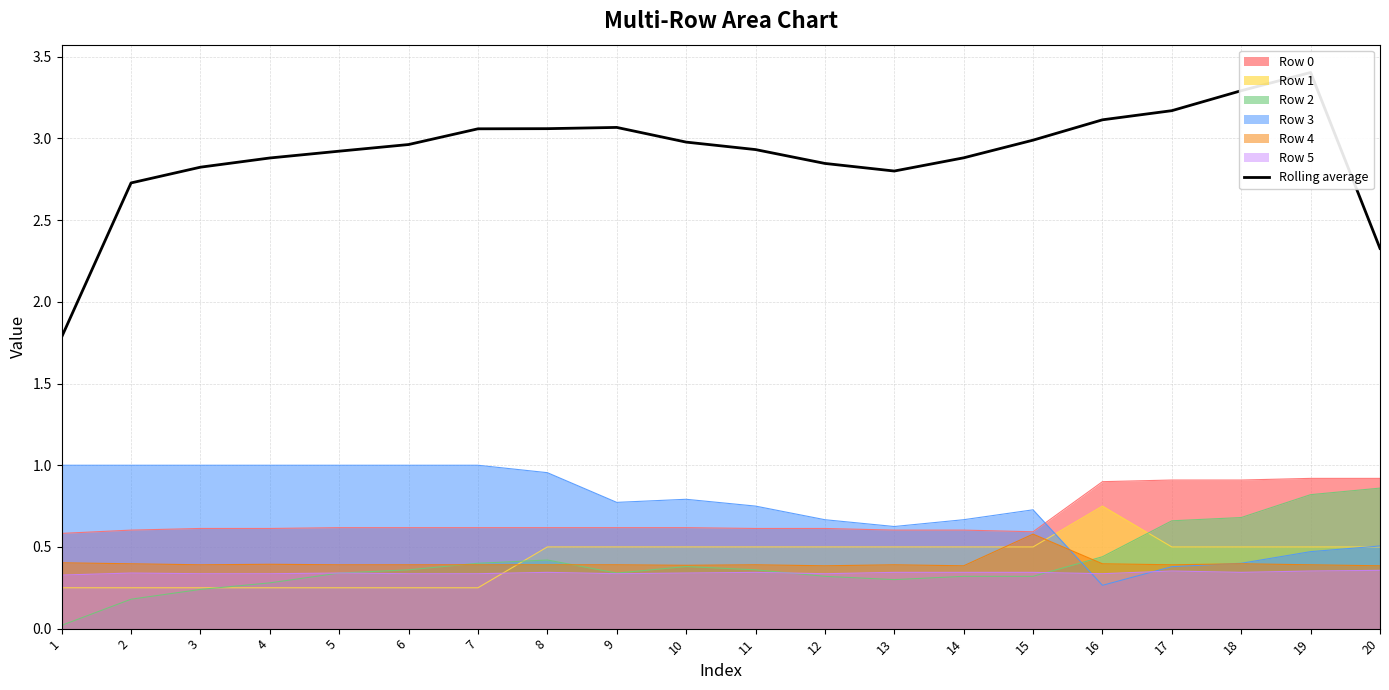

What is the maximum value shown in the chart?

3.4